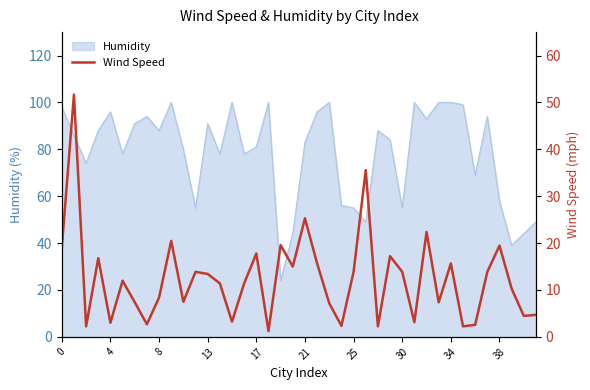

The value of Humidity at 17 is 119. True or false?

False